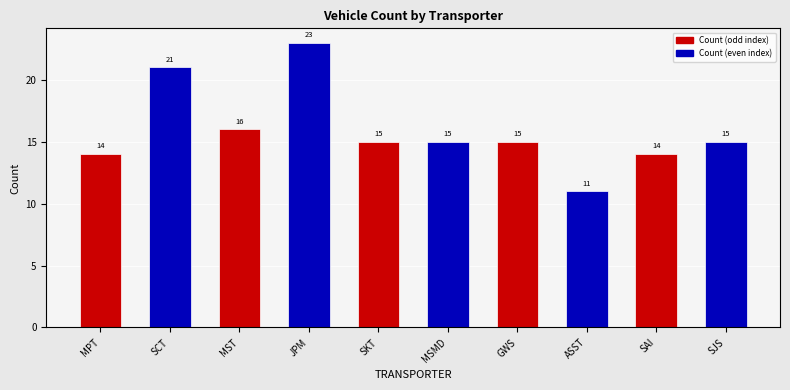

How many values are below 15?

3